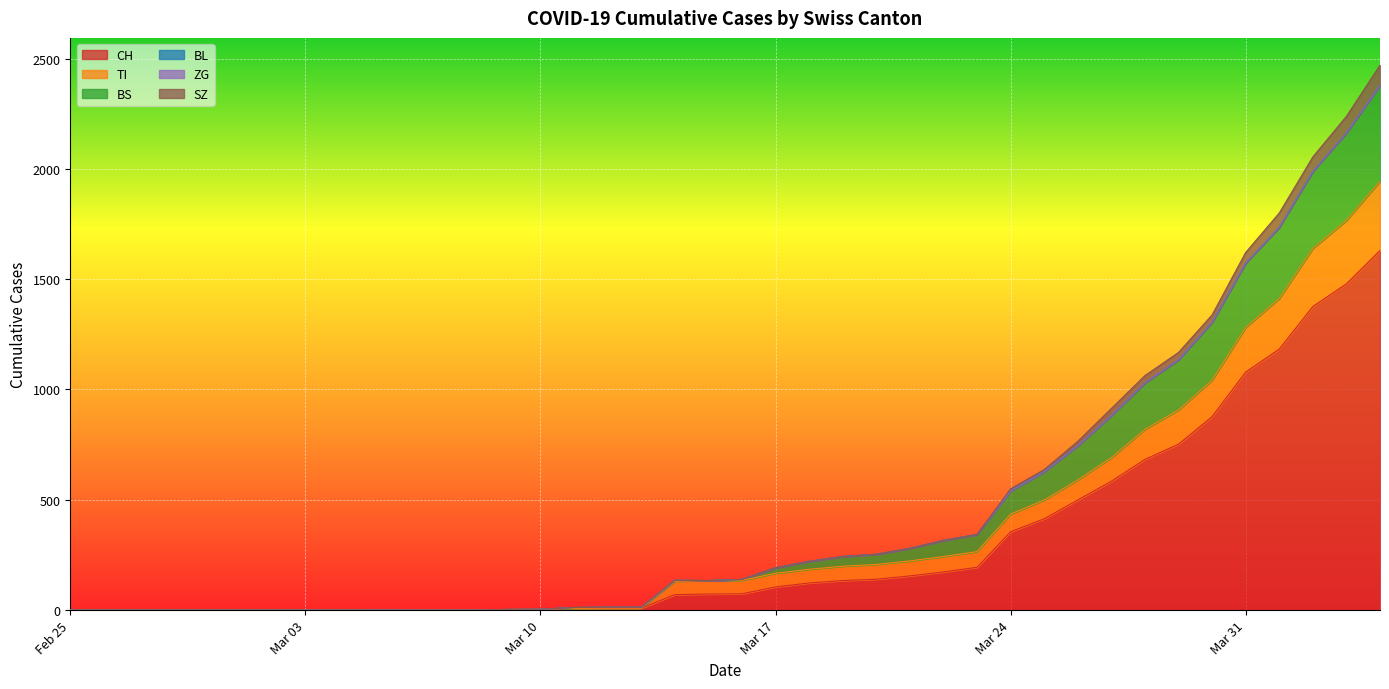

True or false: CH and TI cross at least once.

False